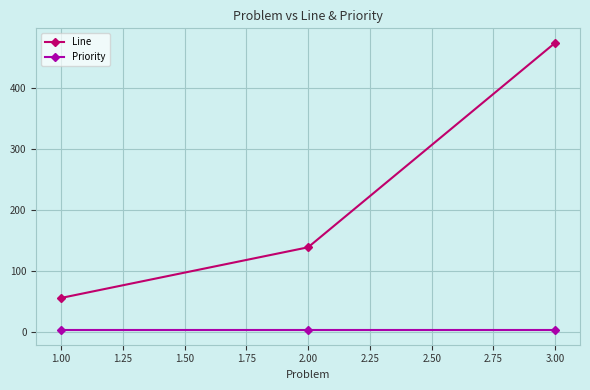

Reading left to right, extract all data points from this chart.

Line: 56	139	474
Priority: 3	3	3